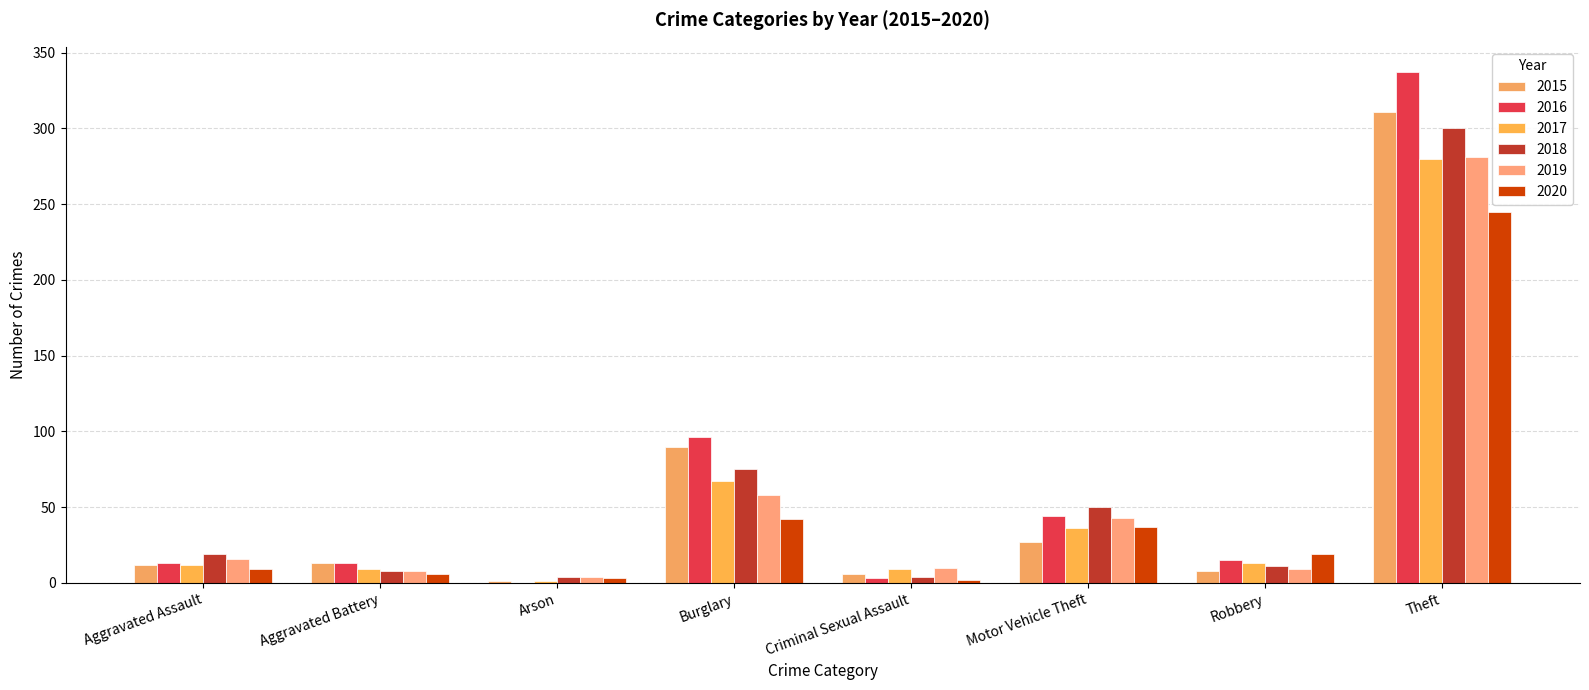

Where does the 2020 series first go above 19?

Burglary